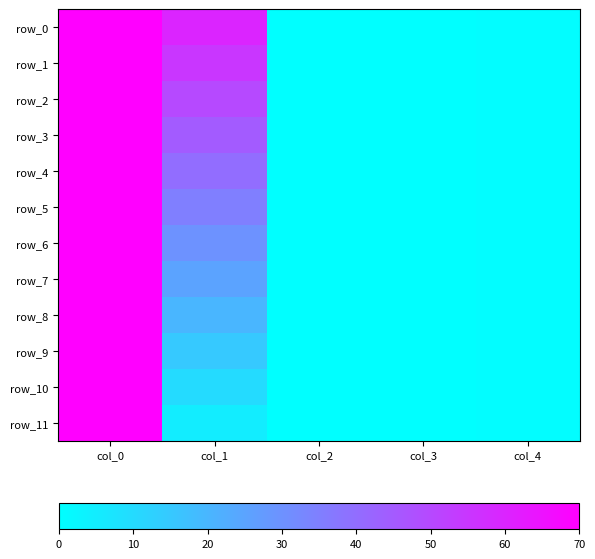

What is the total value across all series at col_2?

1.2